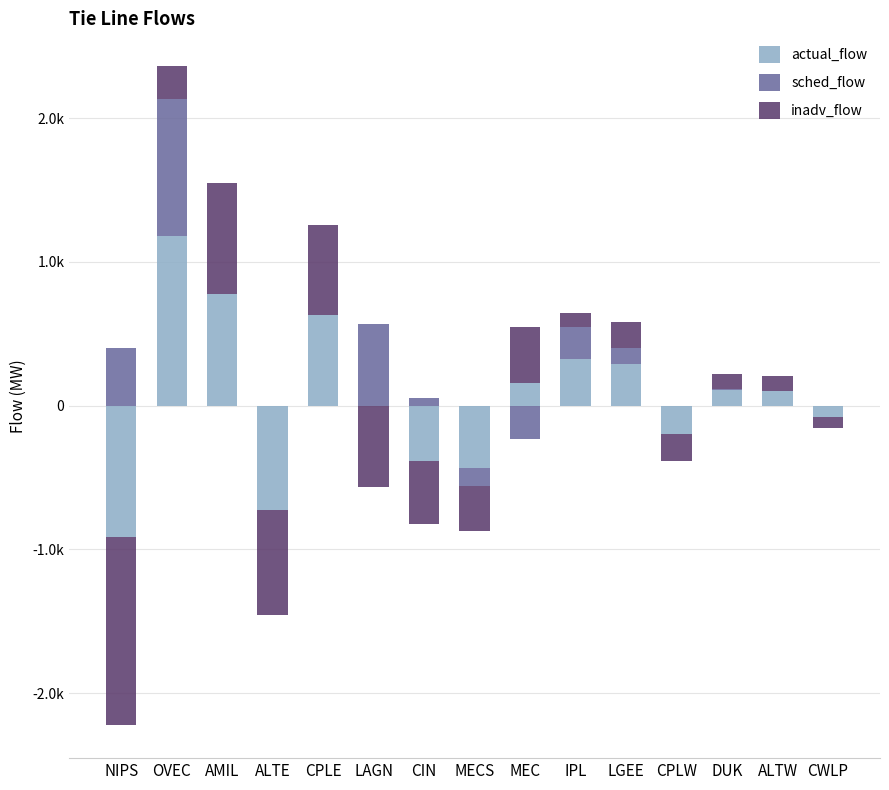

How many bars are there in total?

45